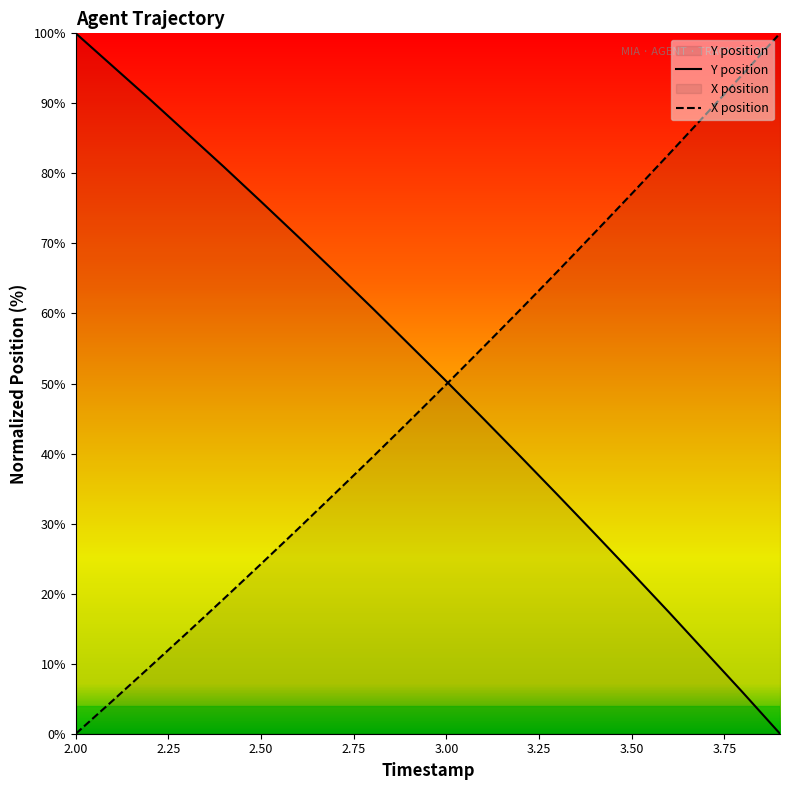

At which label does Y position reach its peak?

2.00